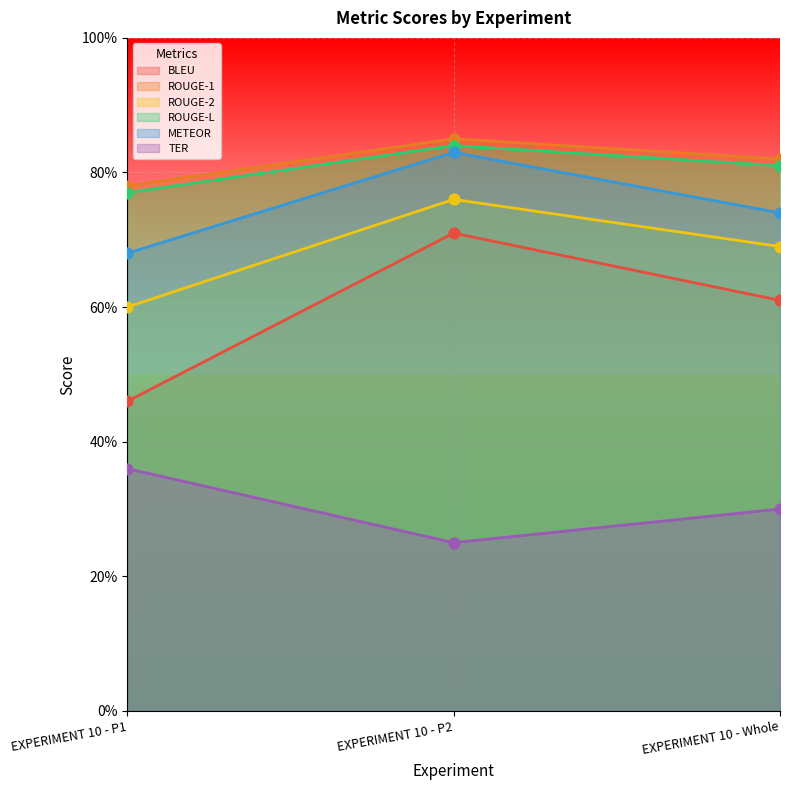

Which series has the largest total across all categories?

ROUGE-1